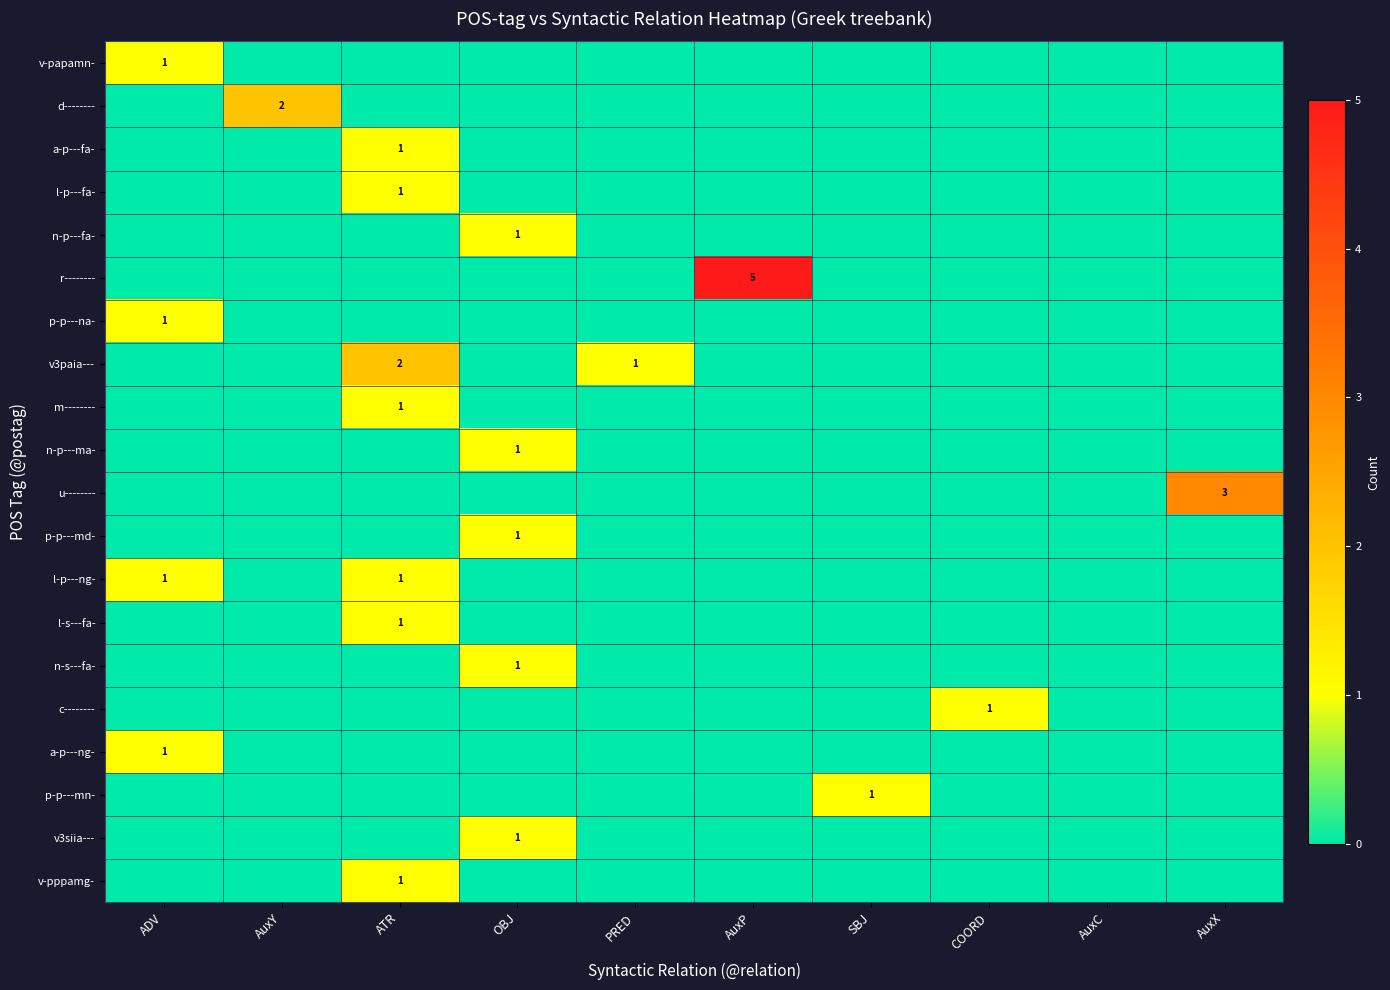

At which category is the sum across all series the highest?

ATR